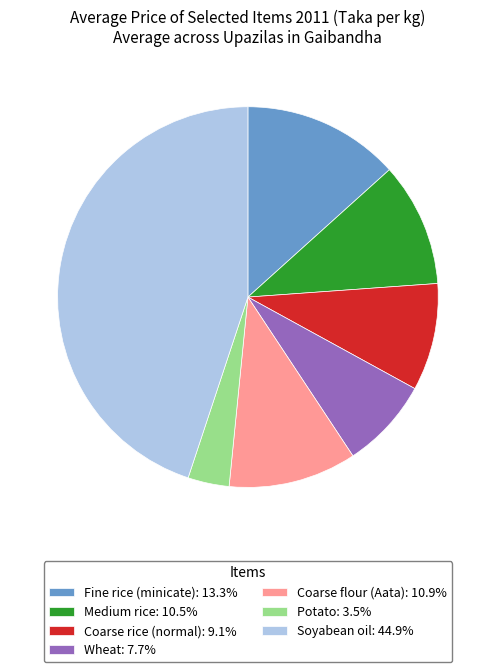

How many slices are in this pie chart?

7